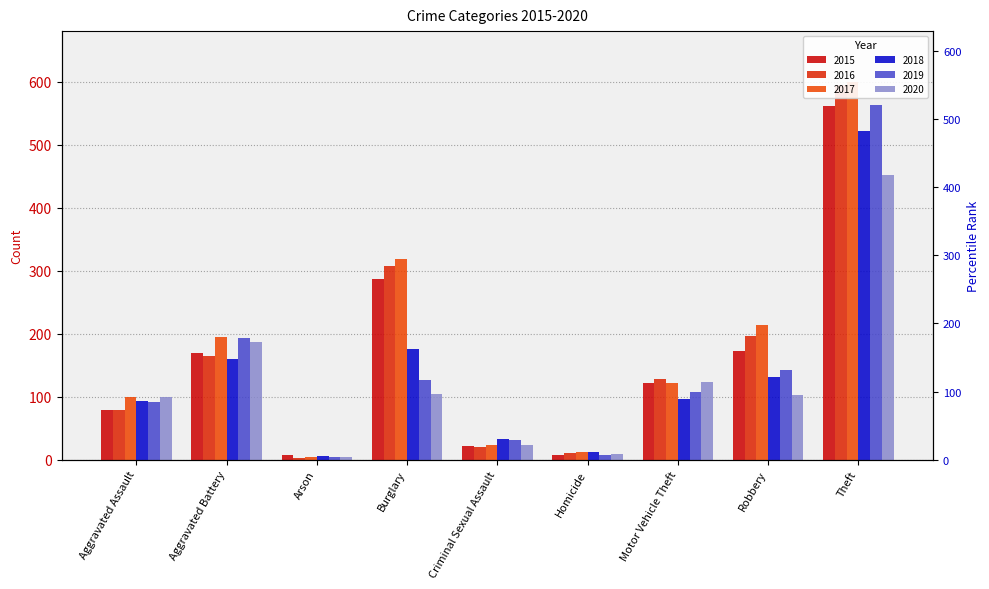

Where is 2018 nearest to the value 263?

Burglary